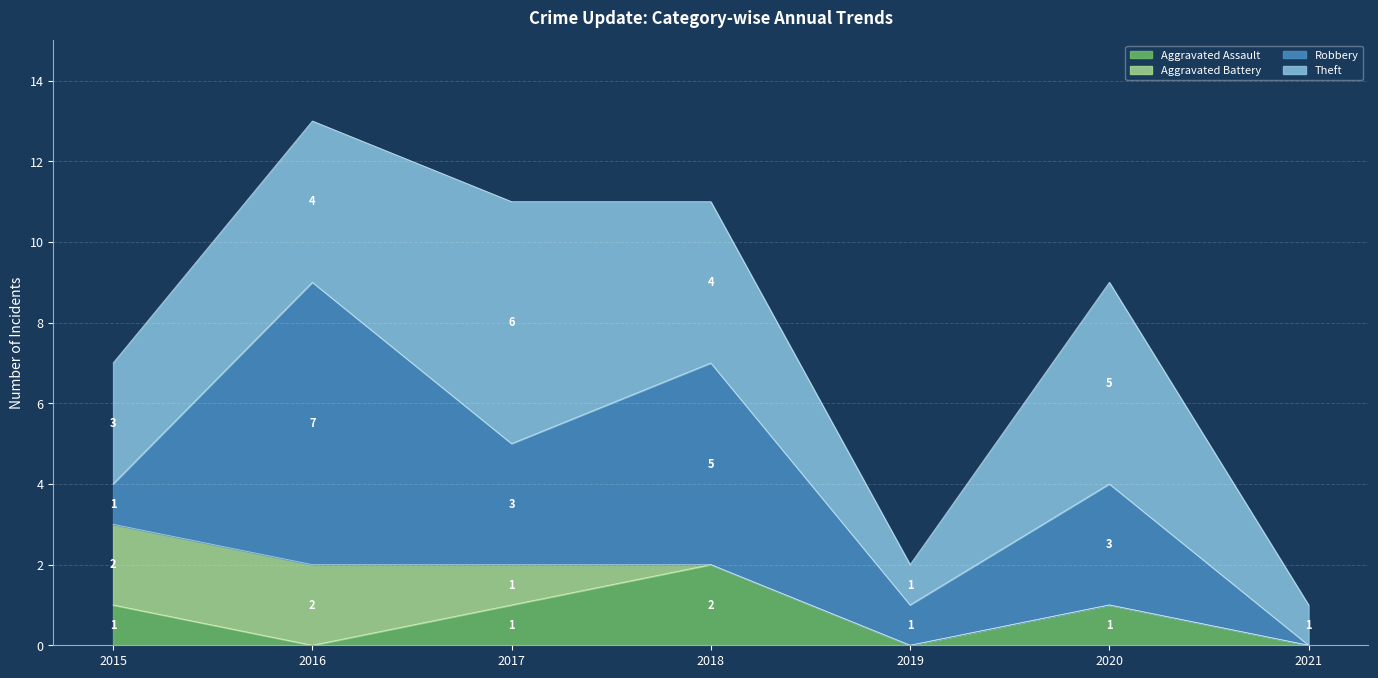

What is the value of the Robbery point at the 5th from the left?

1